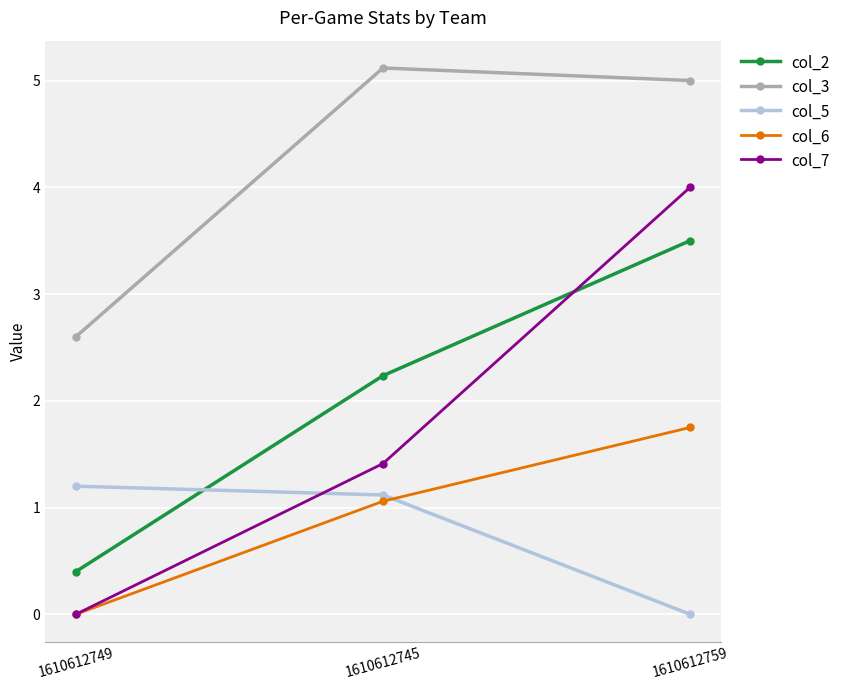

Rank the categories by col_3 value from lowest to highest.

1610612749, 1610612759, 1610612745